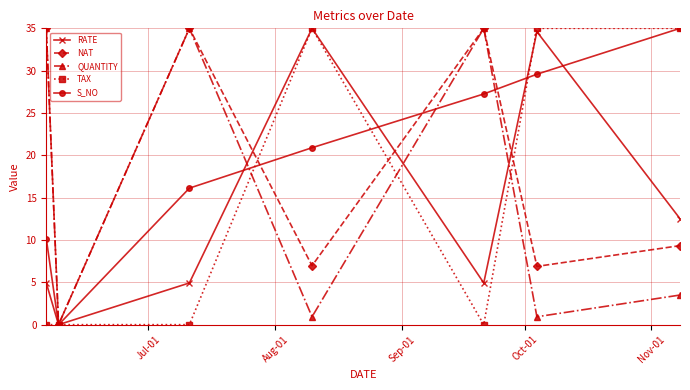

Which series has the largest total across all categories?

S_NO